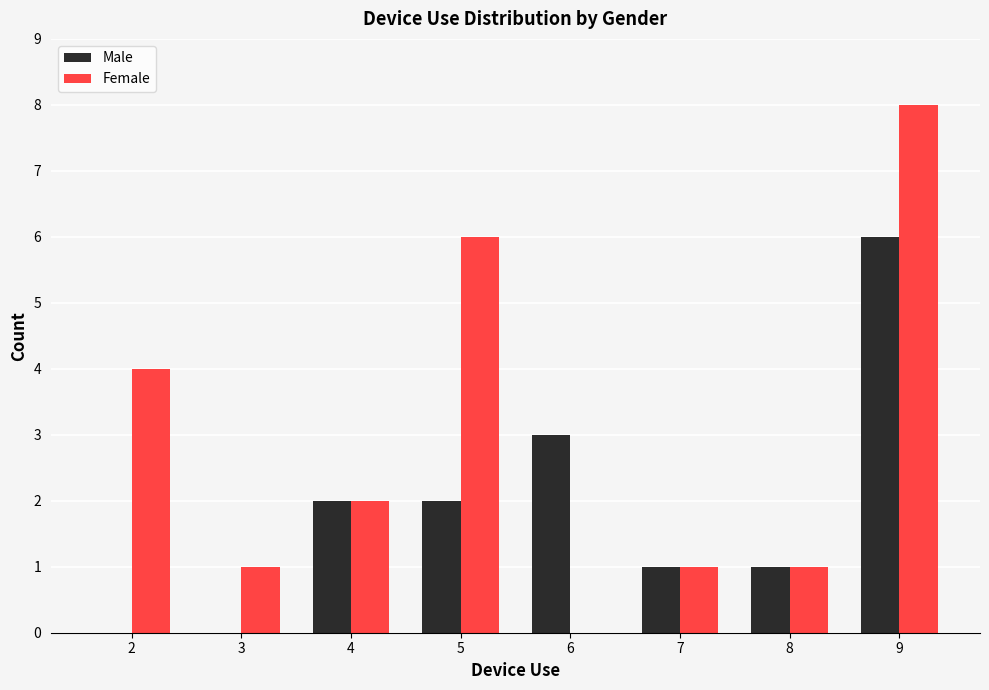

What are all the series names shown in the legend?

Male, Female